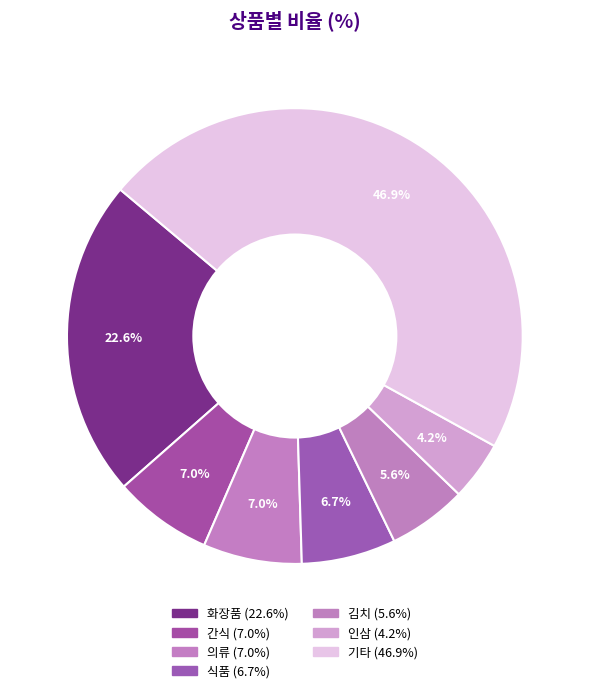

Count the number of slices in the pie.

7